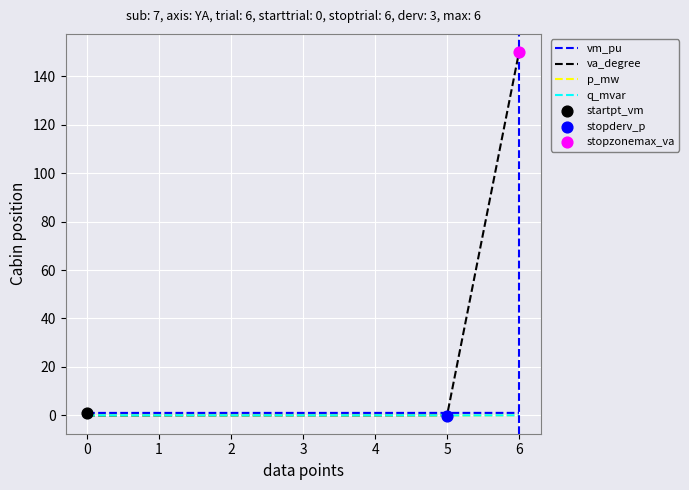

At how many categories does at least one series exceed 107?

1